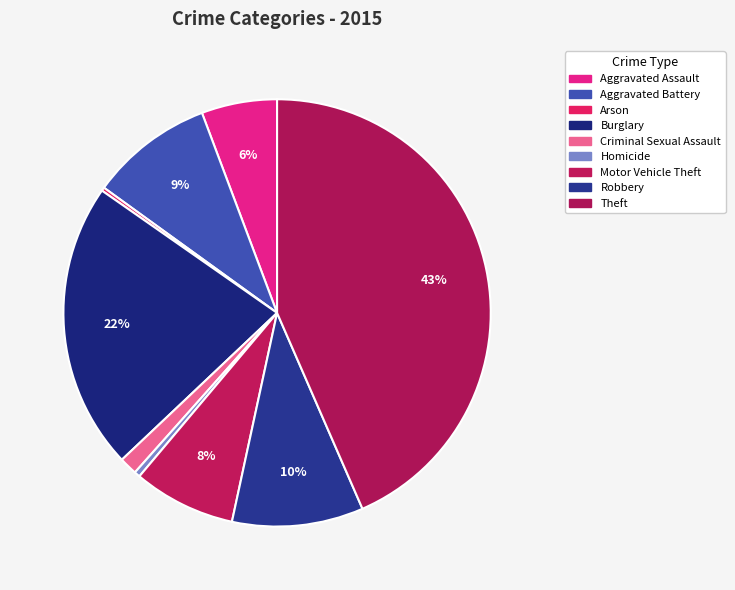

To the nearest percent, what is the difference between the largest and smallest slice percentages?

43%